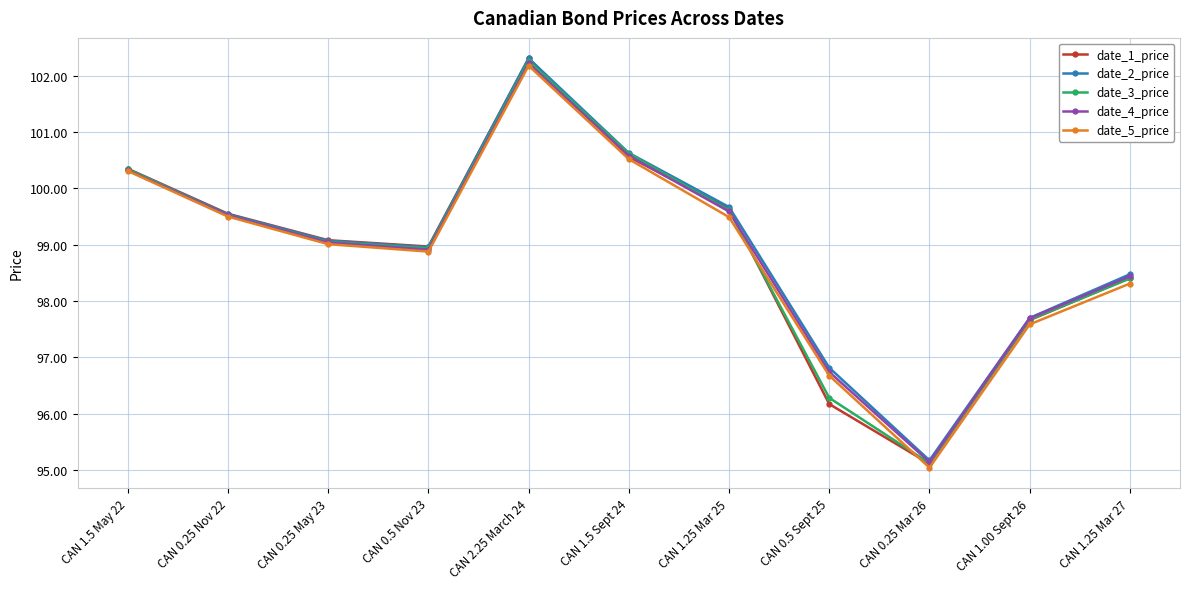

What is the sum of all date_2_price values?

1088.7